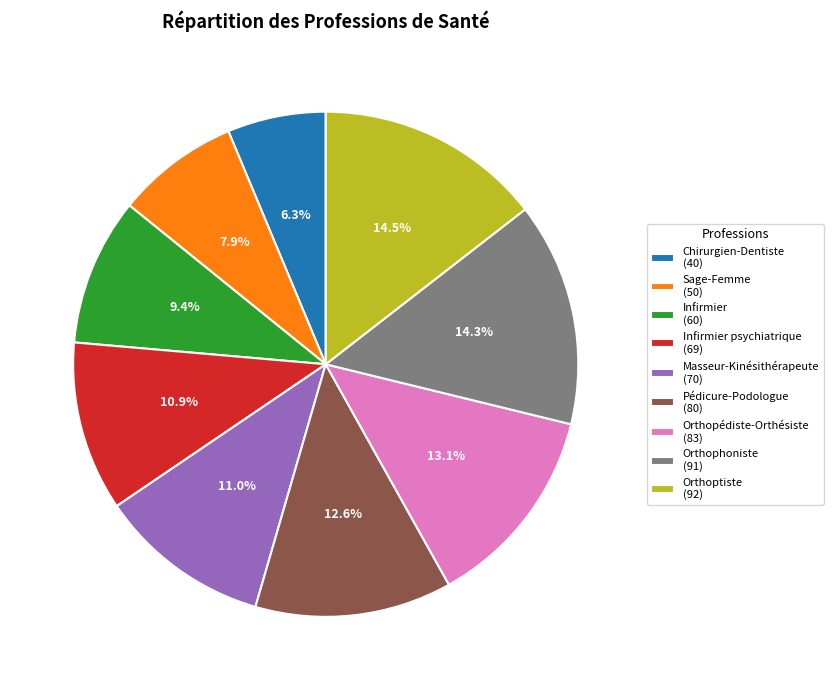

To the nearest percent, what is the average slice percentage?

11%